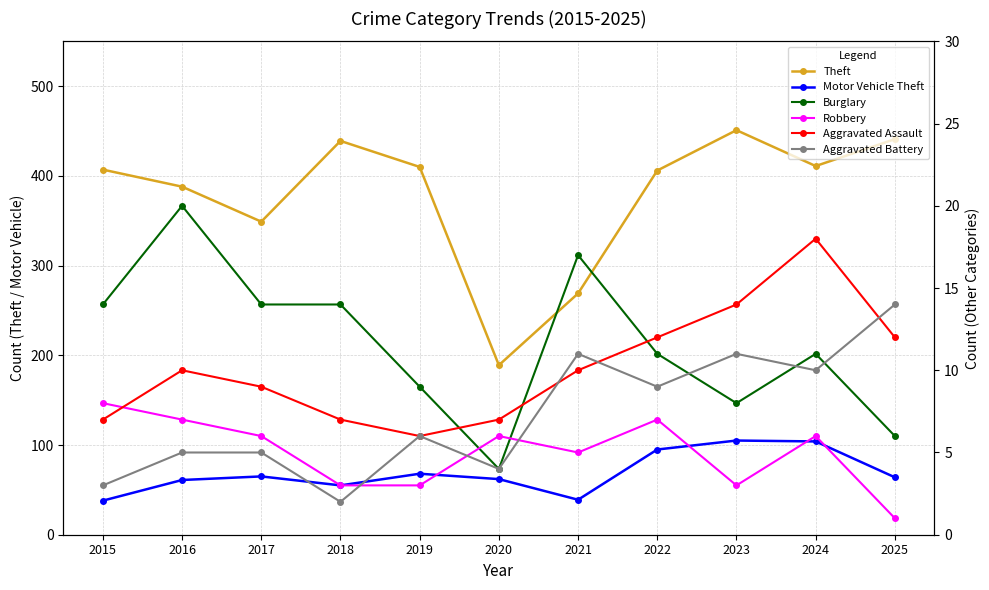

How many series are shown in this chart?

6